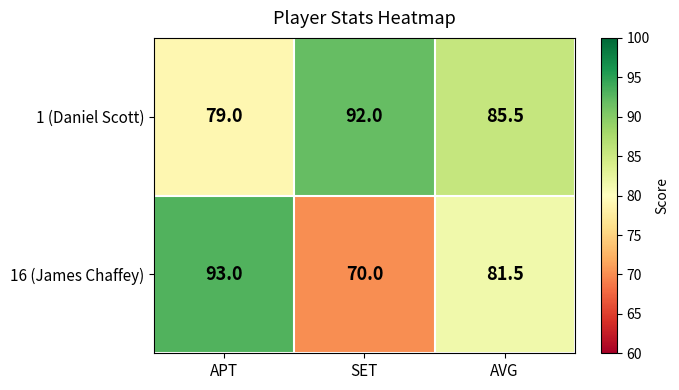

Which series has the largest total across all categories?

1 (Daniel Scott)